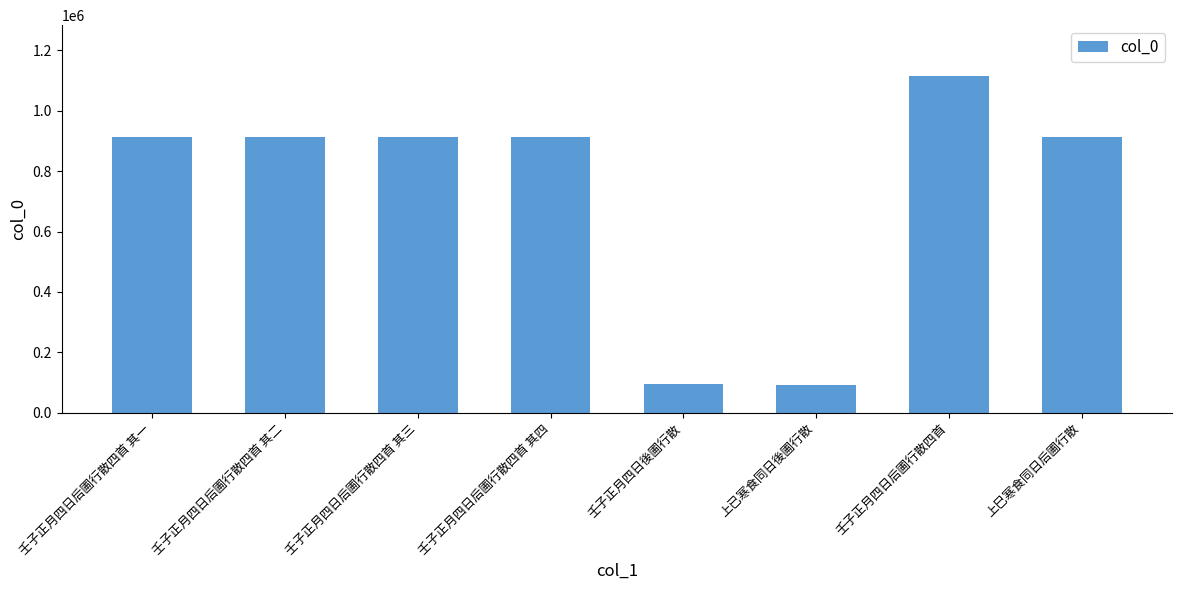

What is the greatest value displayed?

1115712